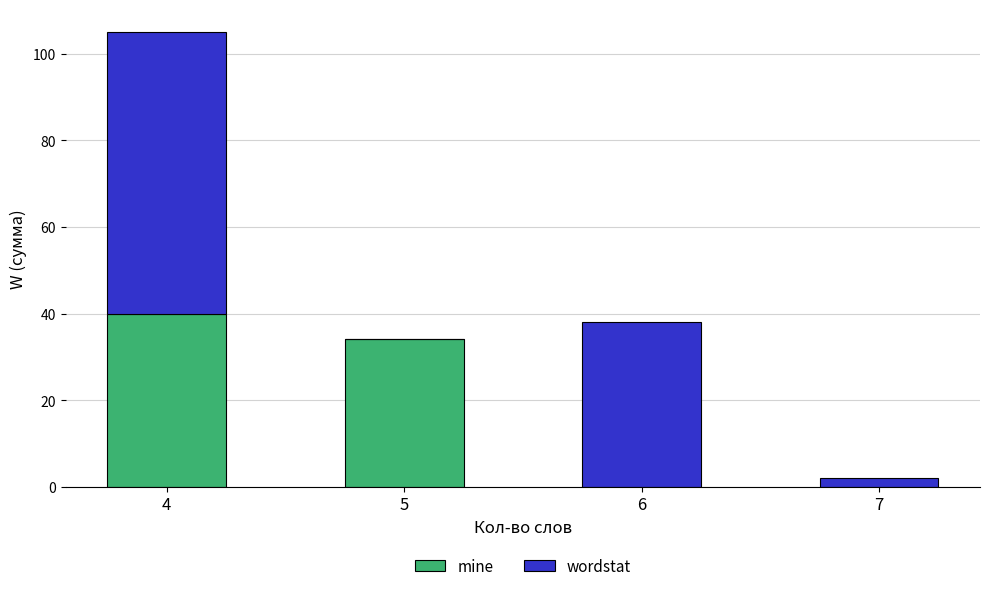

What is the total value across all series at 4?

105